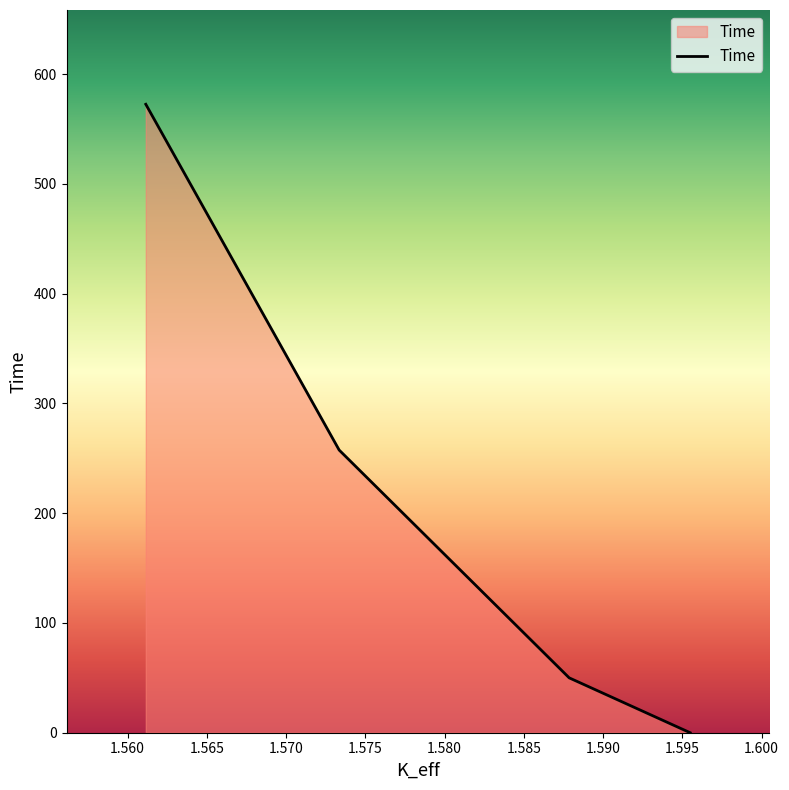

How many lines are shown in the chart?

1